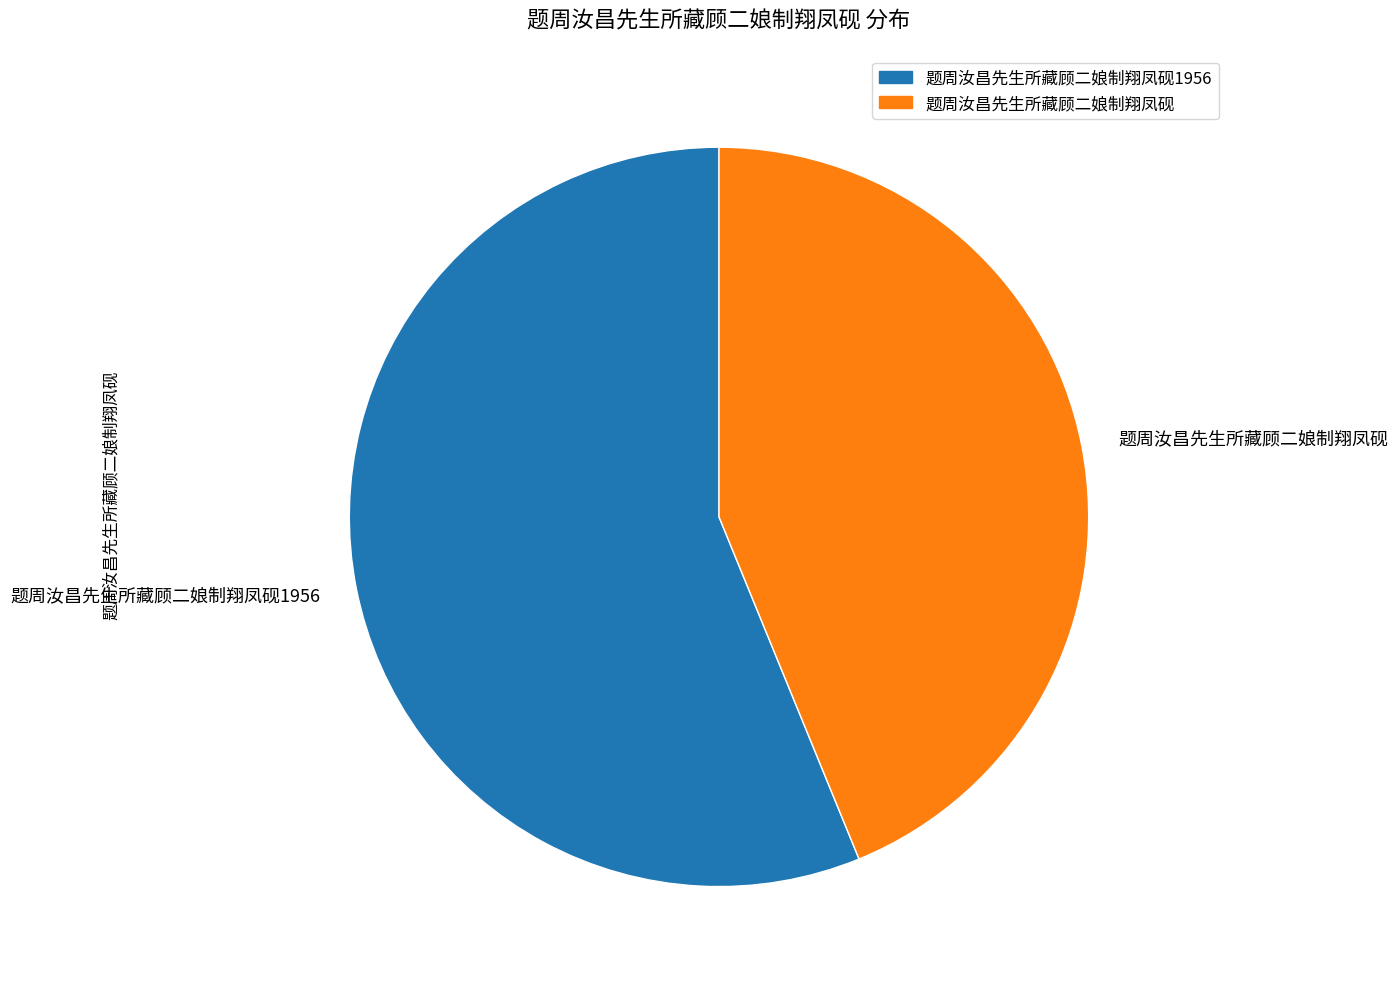

Is it true that 题周汝昌先生所藏顾二娘制翔凤砚 is 44% of the pie?

True